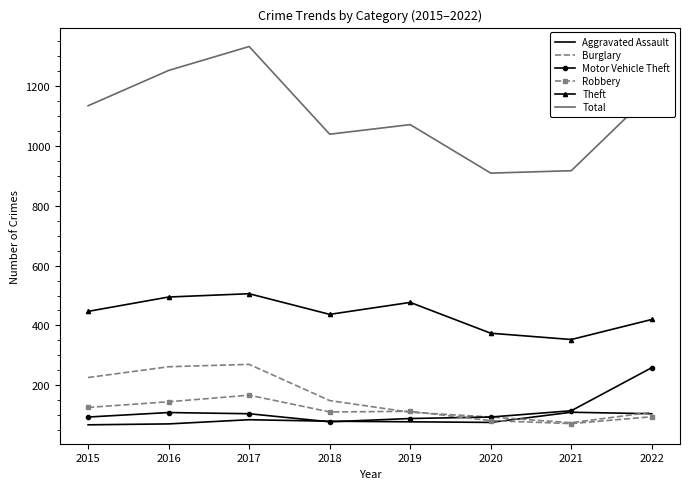

Which label corresponds to the largest value in the chart?

2017